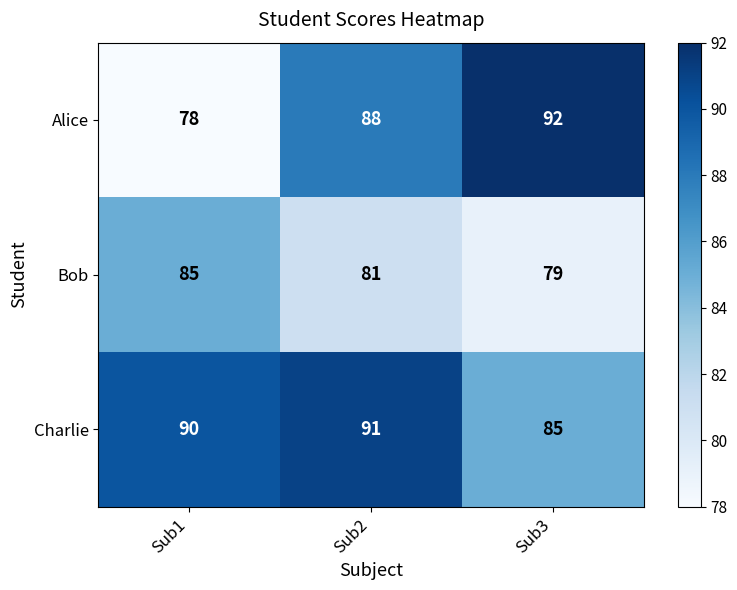

Rank the series at Sub3 from lowest to highest value.

Bob, Charlie, Alice